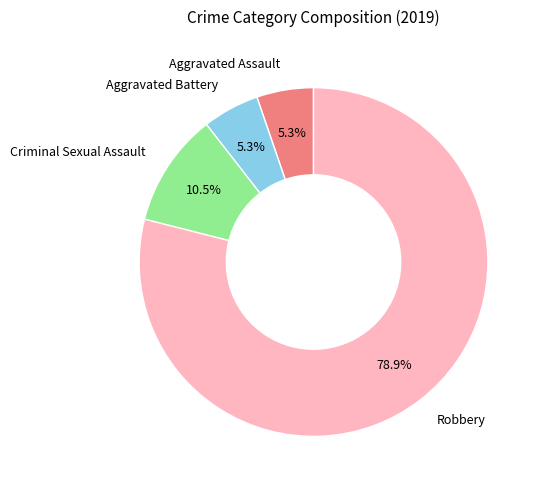

Which slice is the largest?

Robbery